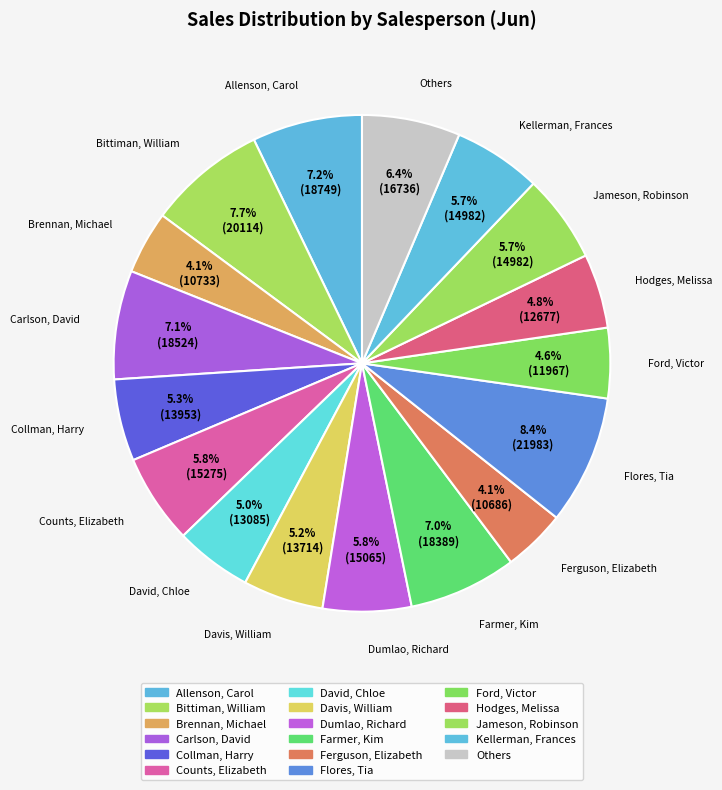

Count the number of slices in the pie.

17